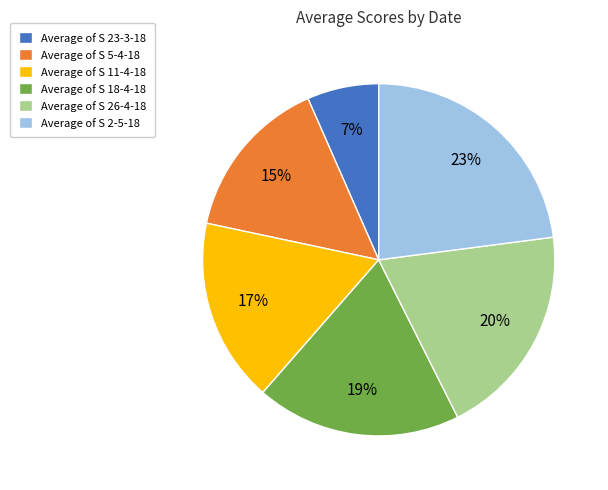

How many slices are in this pie chart?

6